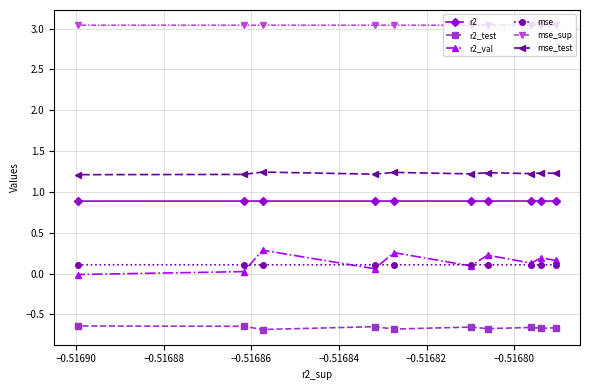

In mse, how many points are lower than both neighbors (excluding endpoints)?

1